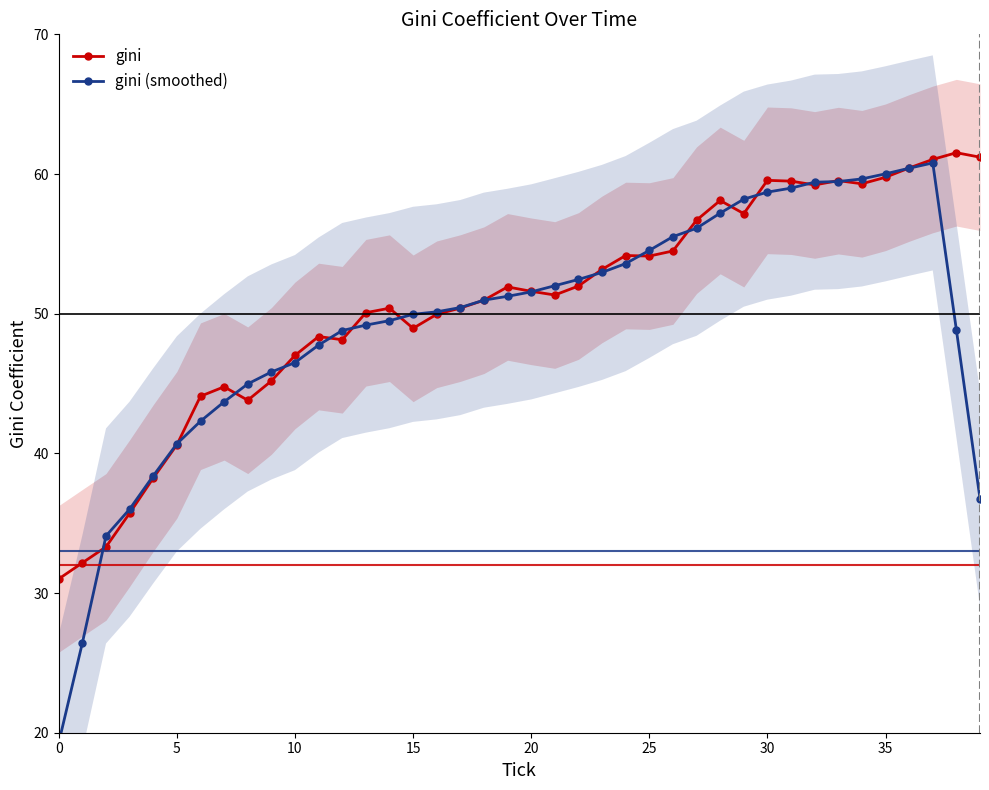

What is the lowest value of the gini series?

31.0